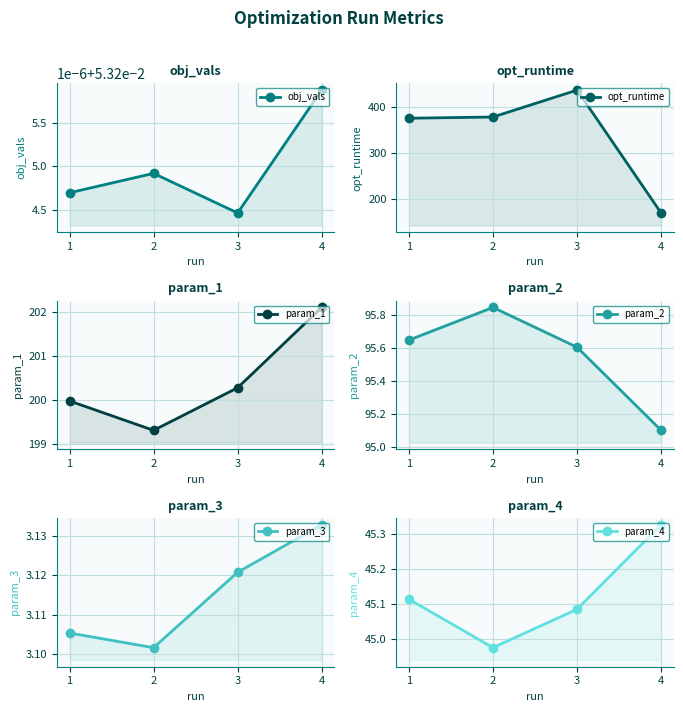

What is the value of the param_1 point at the 4th from the left?

202.1